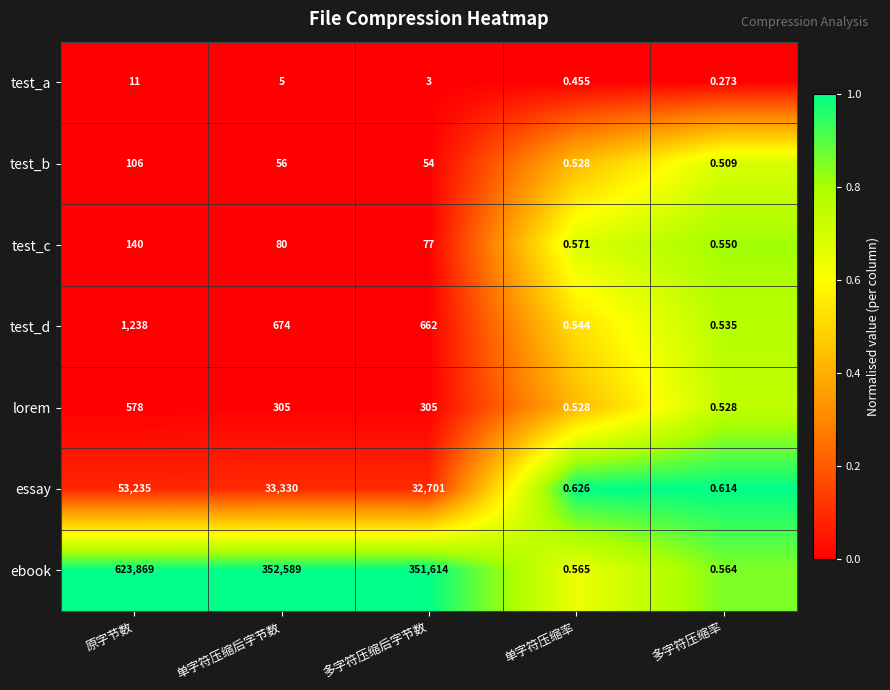

Is the value of test_c at 单字符压缩后字节数 greater than the value of test_d at 单字符压缩率?

Yes